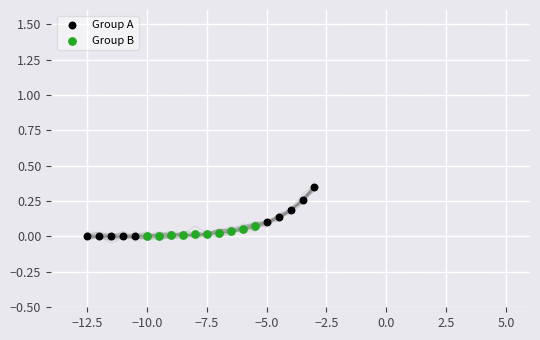

Which series has the largest Y range (max minus min)?

Group A